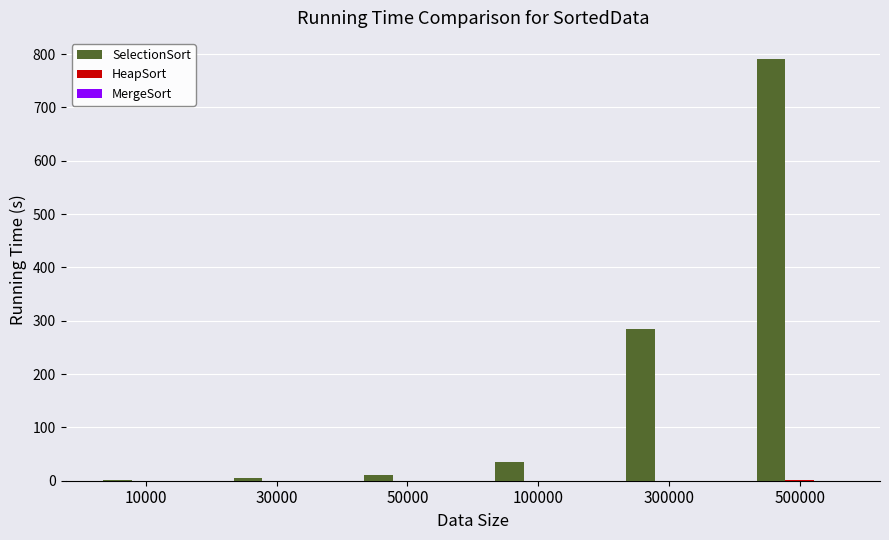

What value does the SelectionSort series have at 10000?

0.4